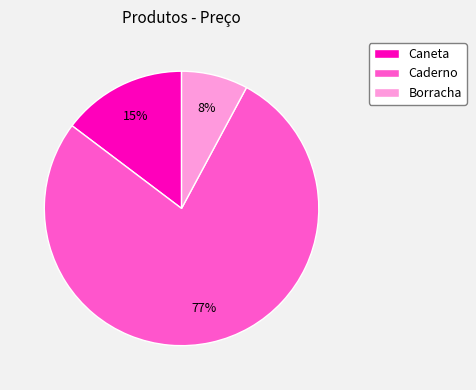

Count the number of slices in the pie.

3